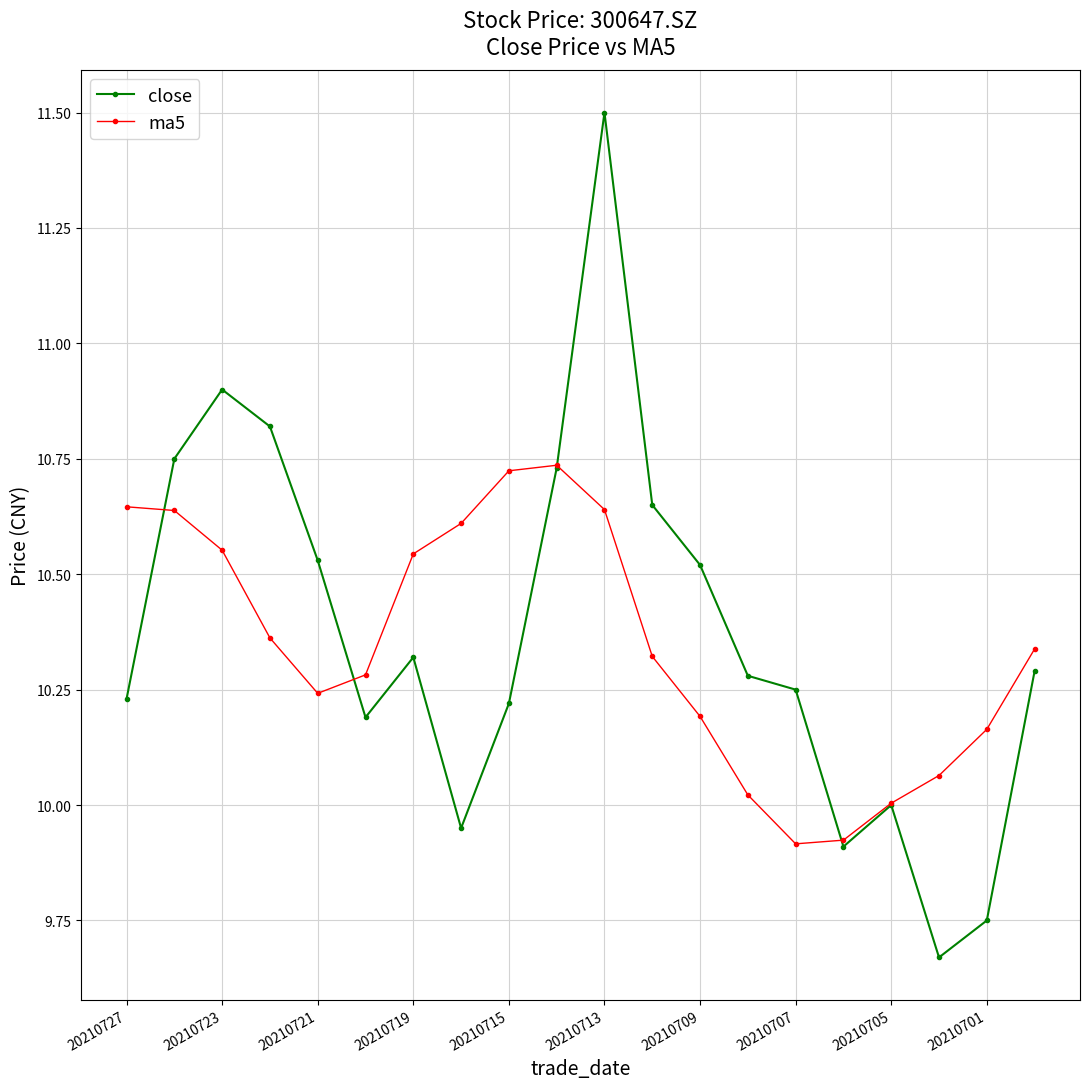

What is the greatest value displayed?

11.5